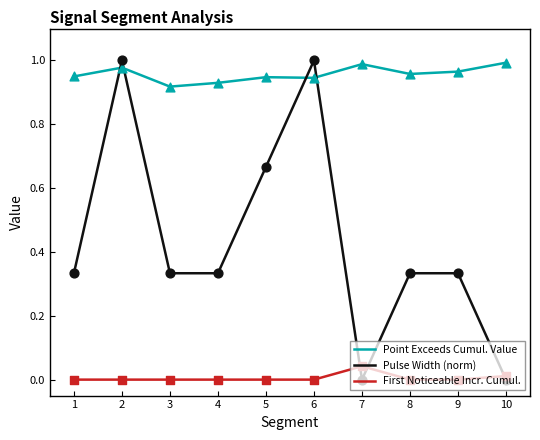

At how many categories does at least one series exceed 0?

10